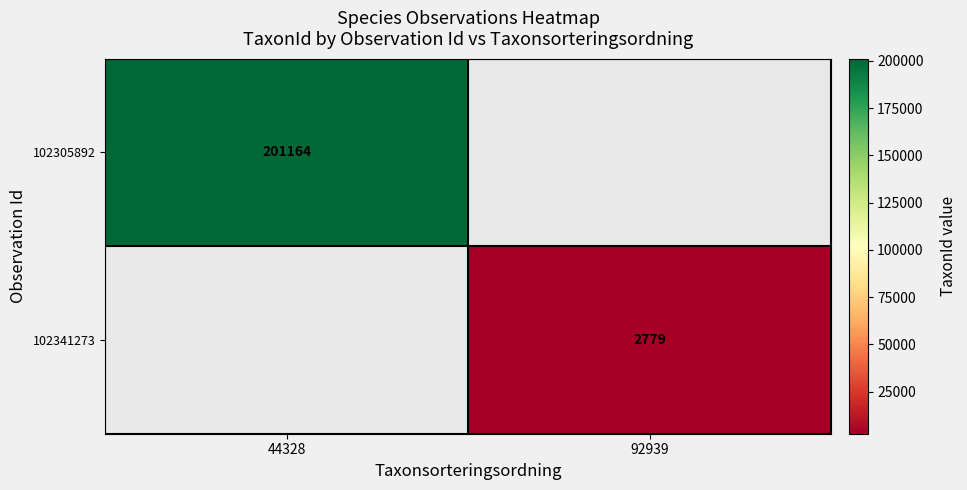

Which has a higher value, 92939 or 44328?

44328